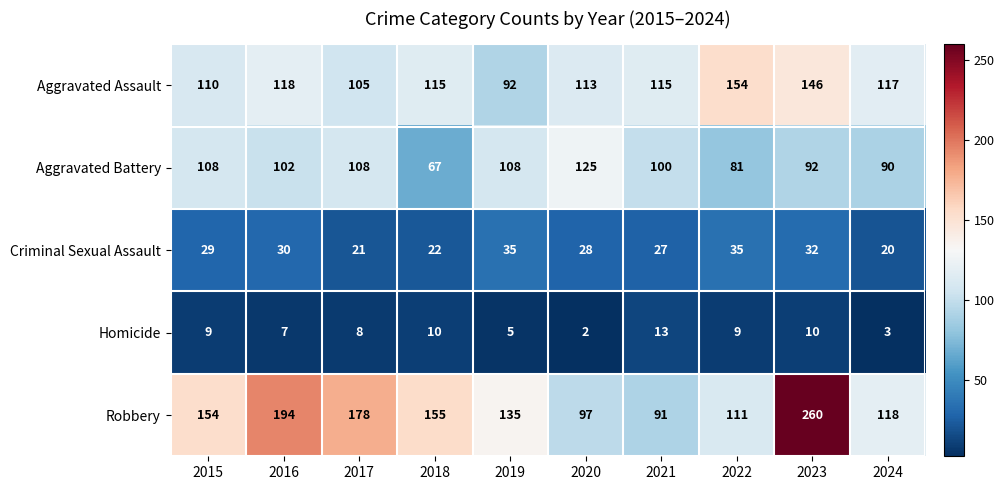

What is the total value across all series at 2024?

348